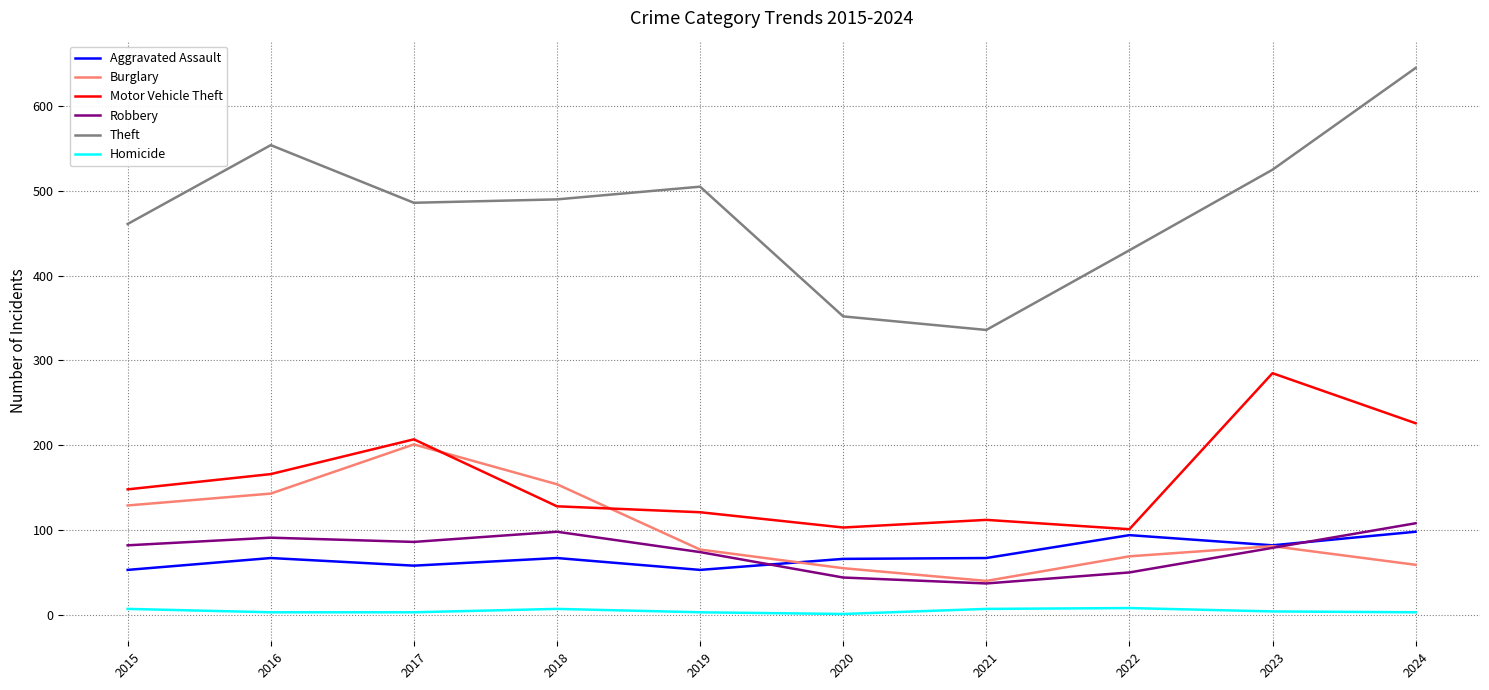

Which series has the largest total across all categories?

Theft